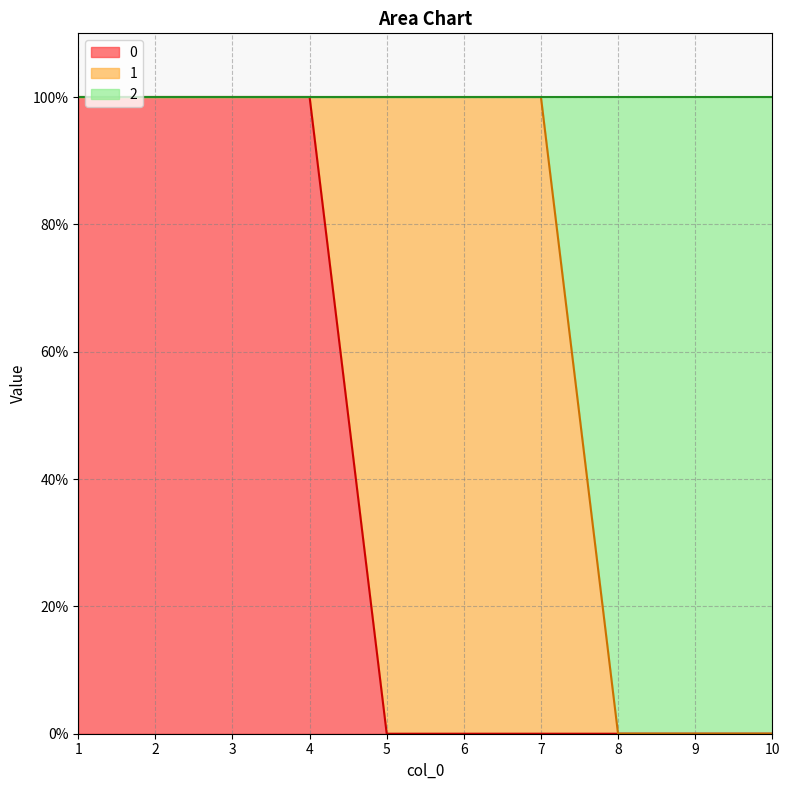

What are all the series names shown in the legend?

0, 1, 2